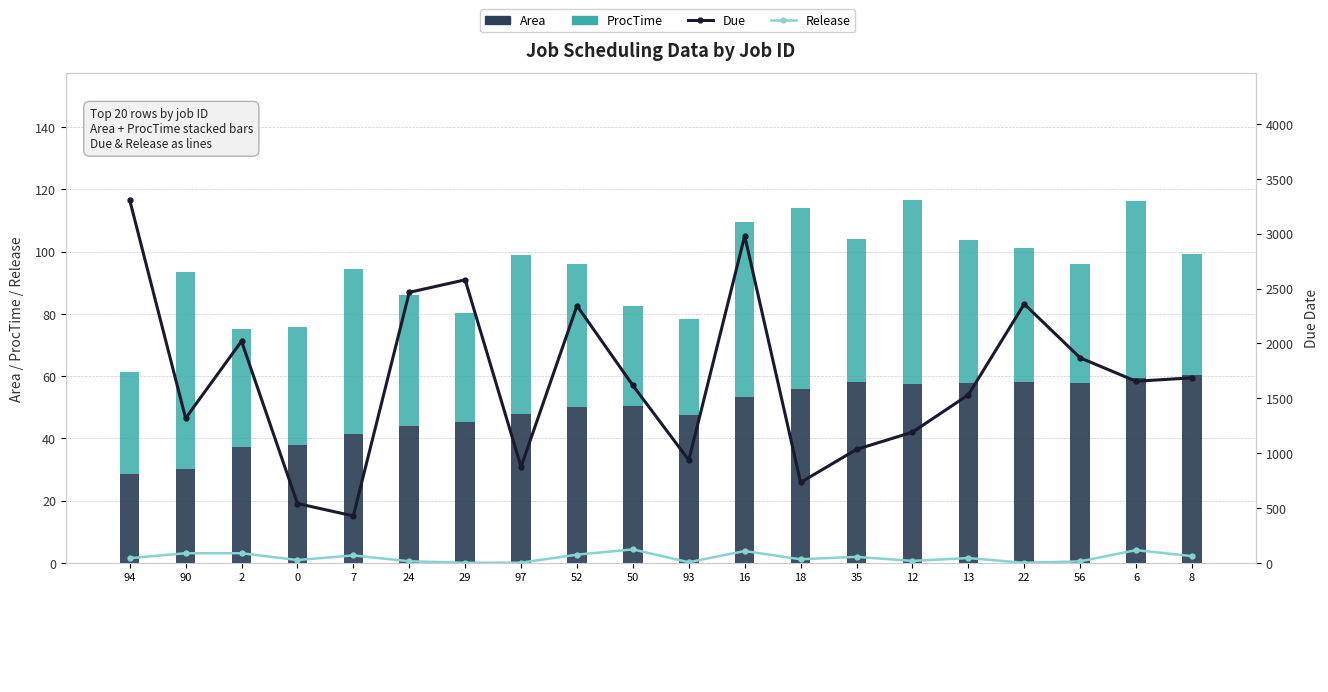

At which label does ProcTime first exceed 46?

90